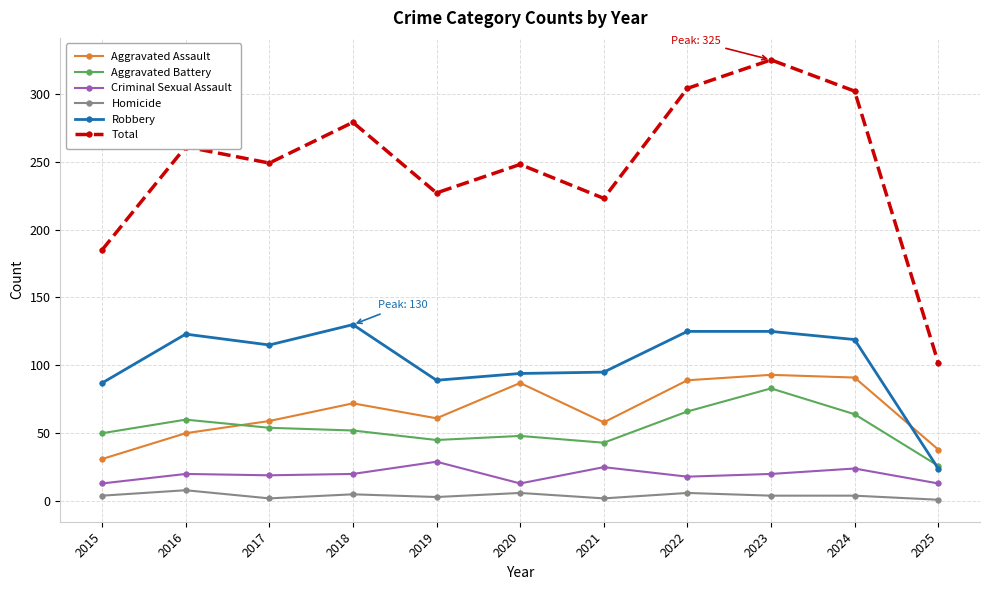

True or false: Aggravated Assault and Robbery intersect in this chart.

True